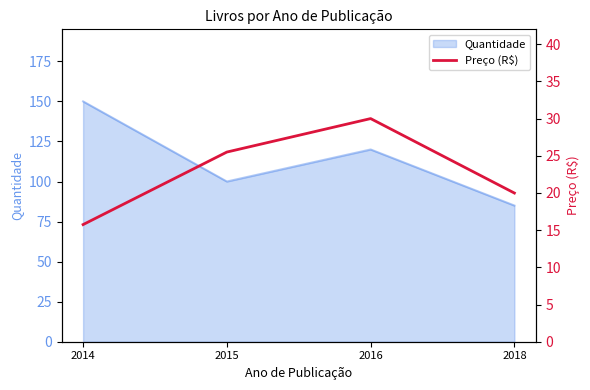

At which label is the value closest to 22?

2018